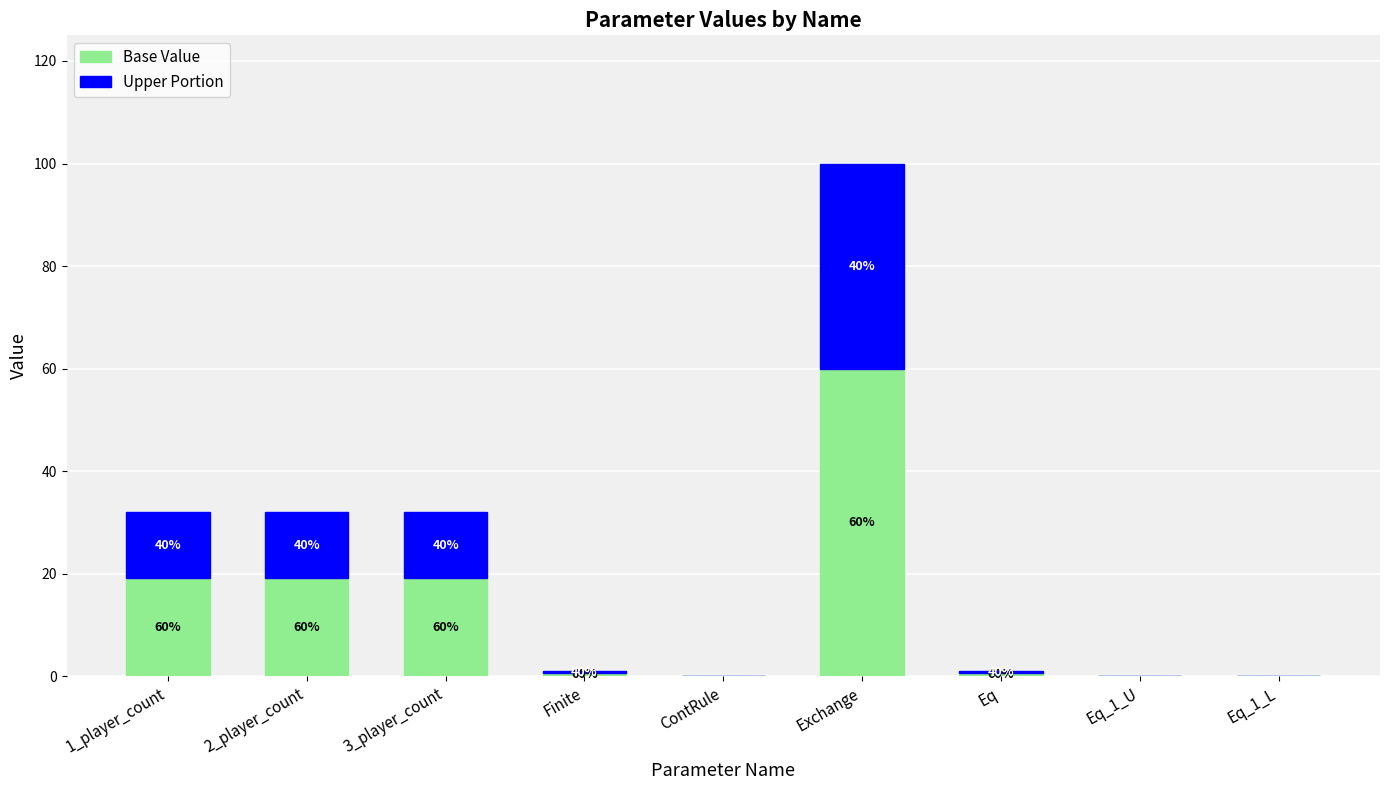

True or false: Base Value has a value of -38.9 at Eq_1_U.

False